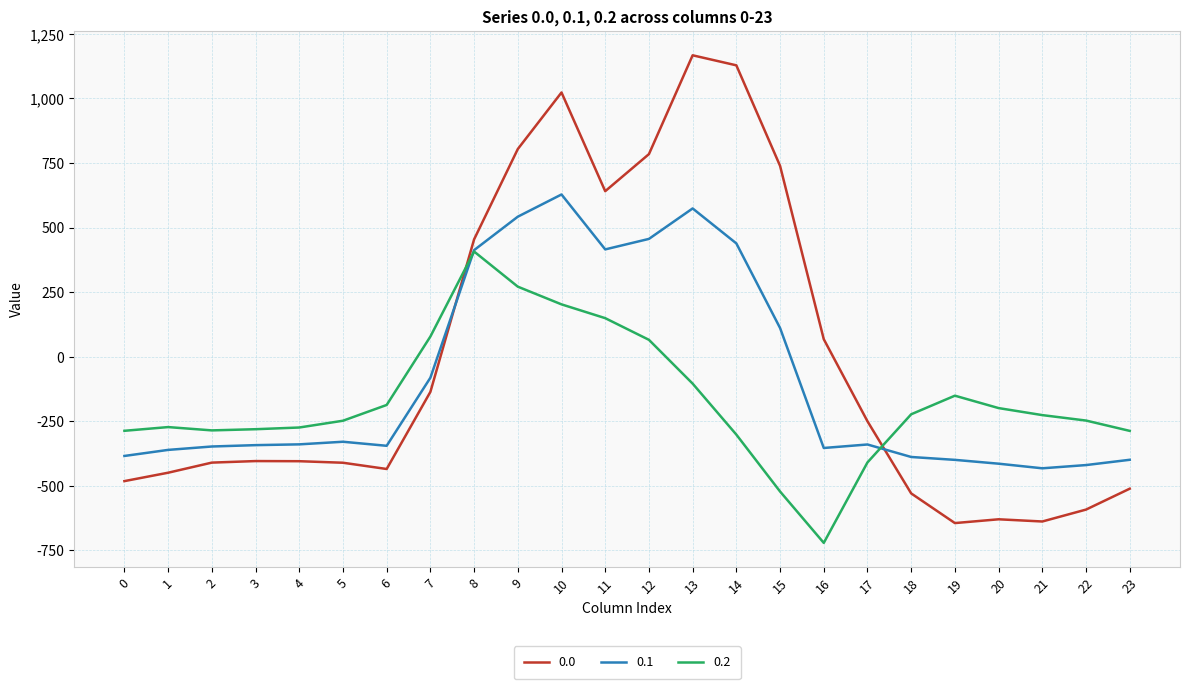

Rank the series by their average value, from highest to lowest.

0.0, 0.1, 0.2